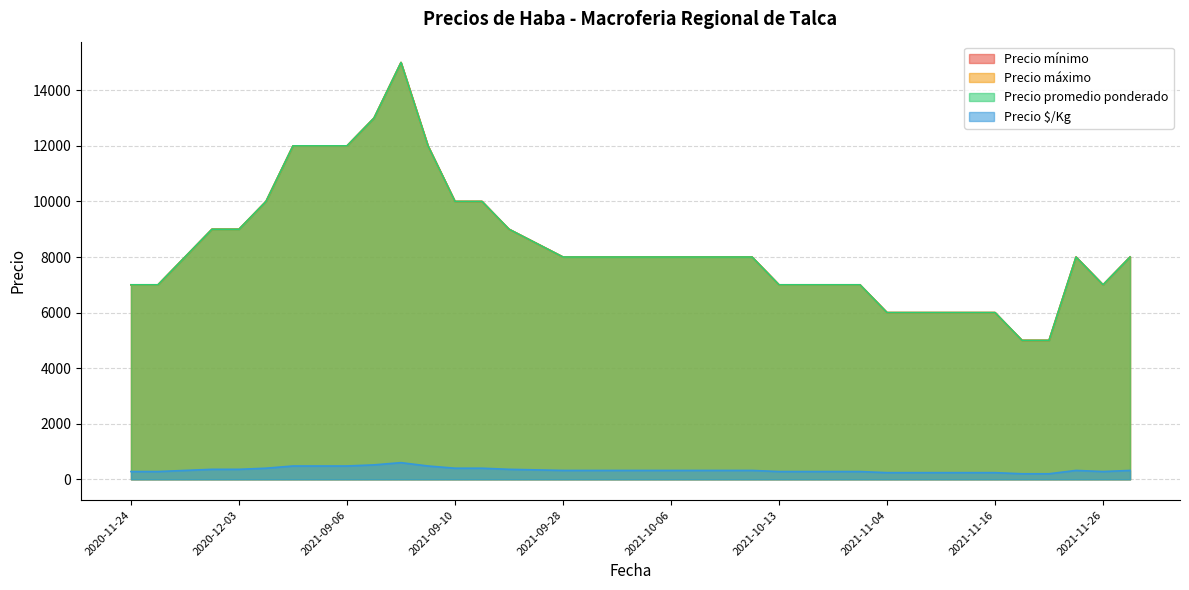

True or false: Precio mínimo and Precio promedio ponderado cross at least once.

False